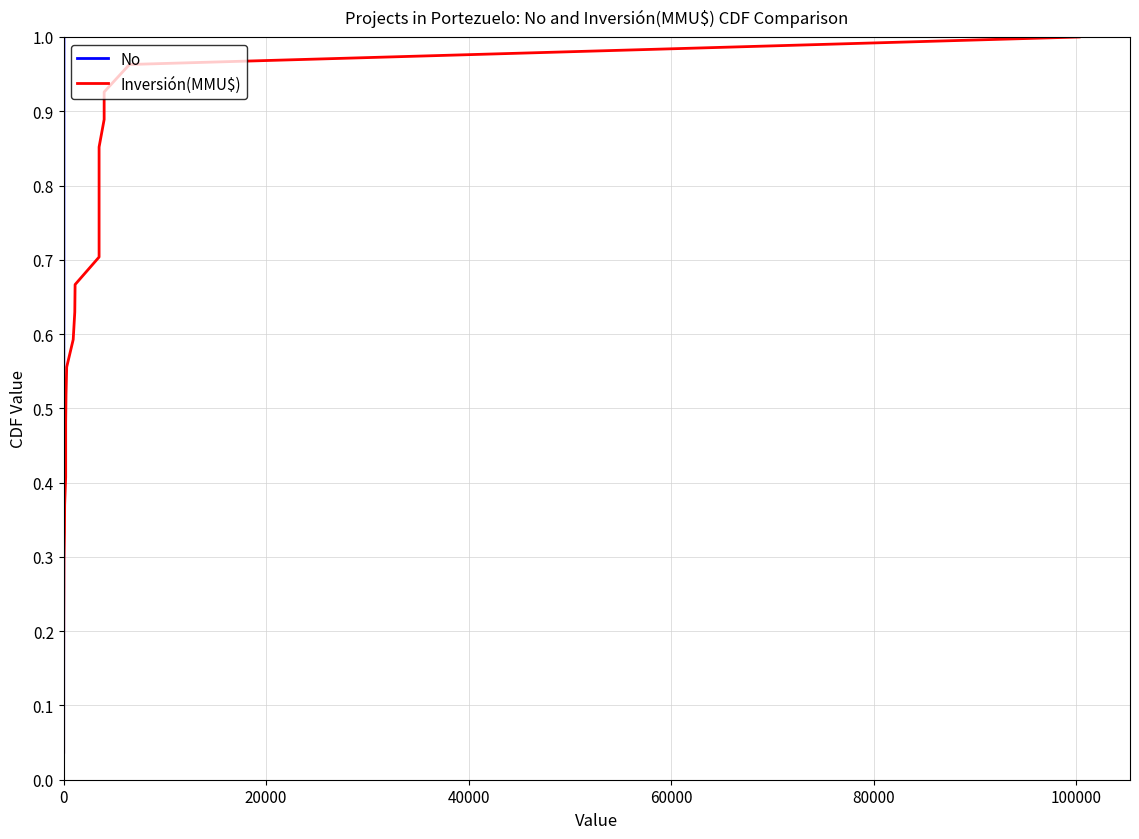

At how many categories does at least one series exceed 0?

27